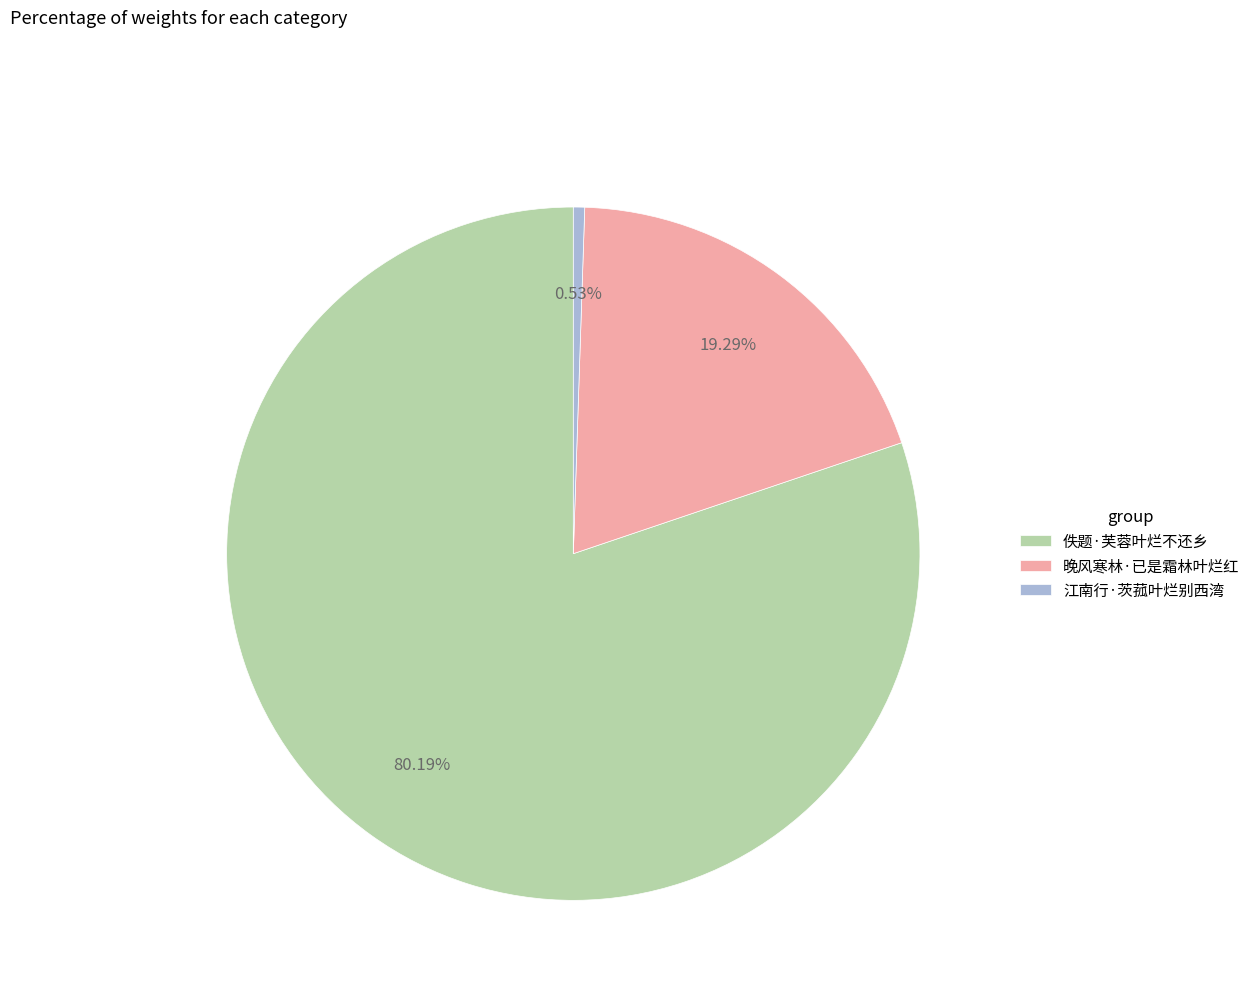

True or false: 佚题·芙蓉叶烂不还乡 accounts for 87% of the total.

False